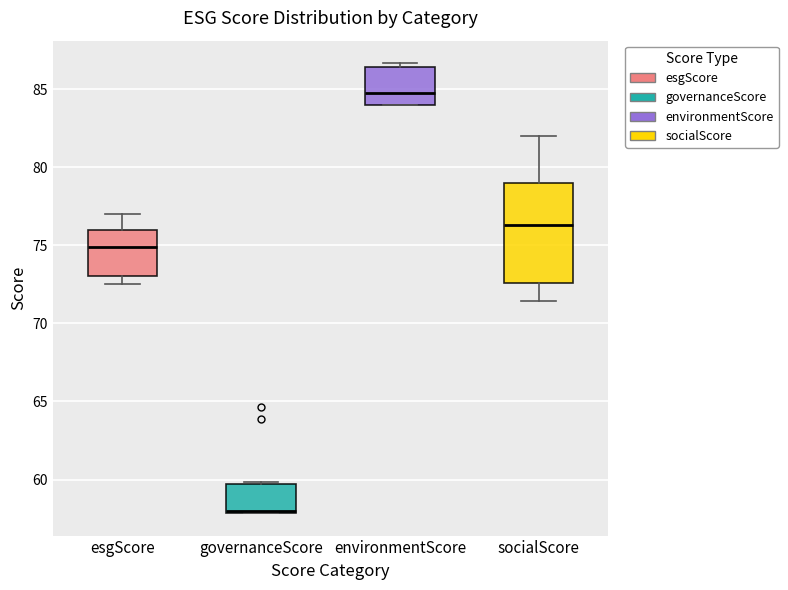

Comparing the boxes themselves (not the whiskers), which one is the tallest?

socialScore